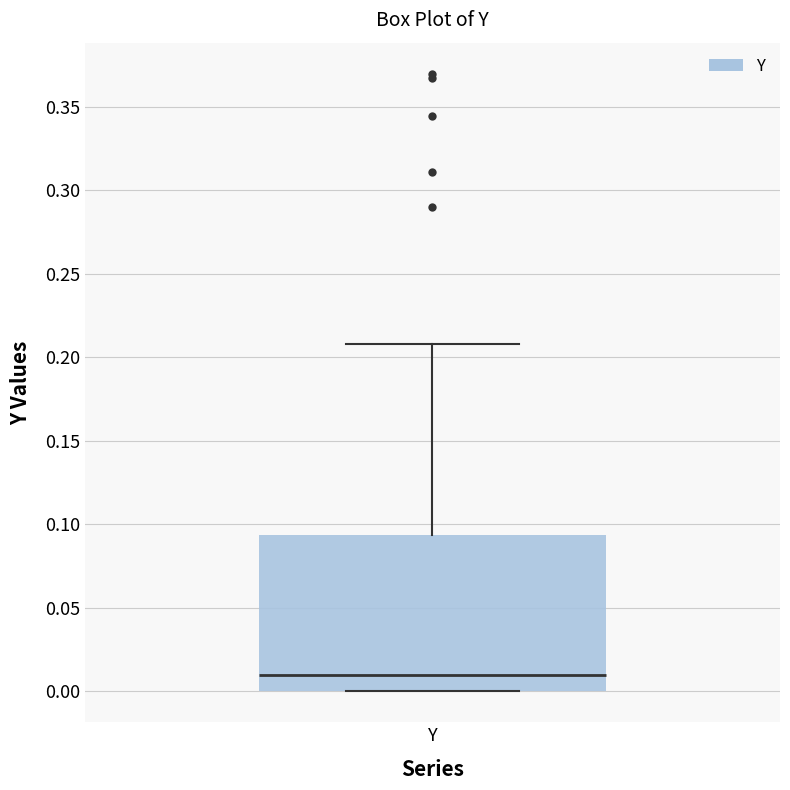

Read this box plot against the y-axis: the position of the median line, the range covered by the box, and the ends of both whiskers. The values are not printed on the chart, so give them approximately, as read against the axis.

median 0.010, box 0.000 to 0.095, whiskers 0.000 to 0.210